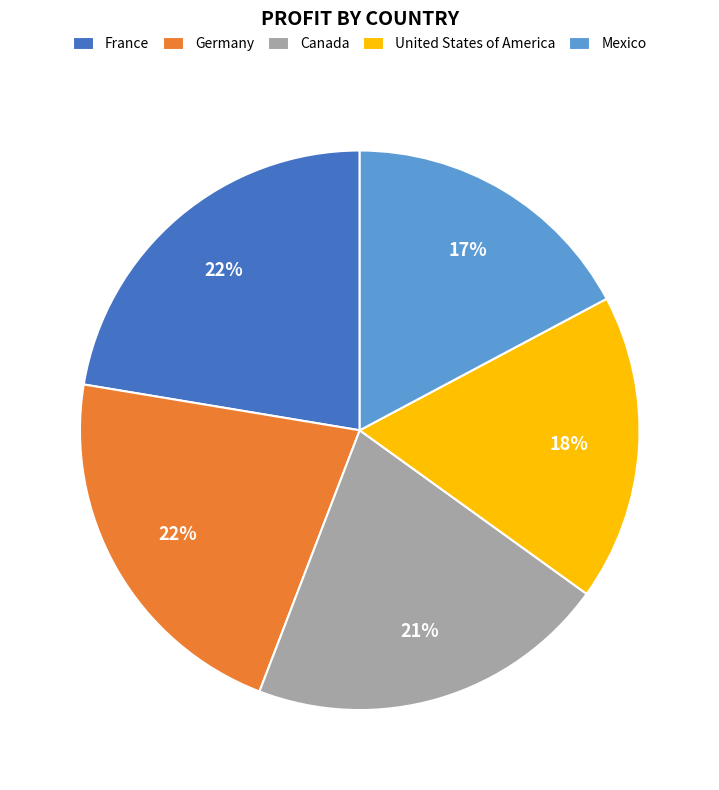

Does any single category account for the majority?

No